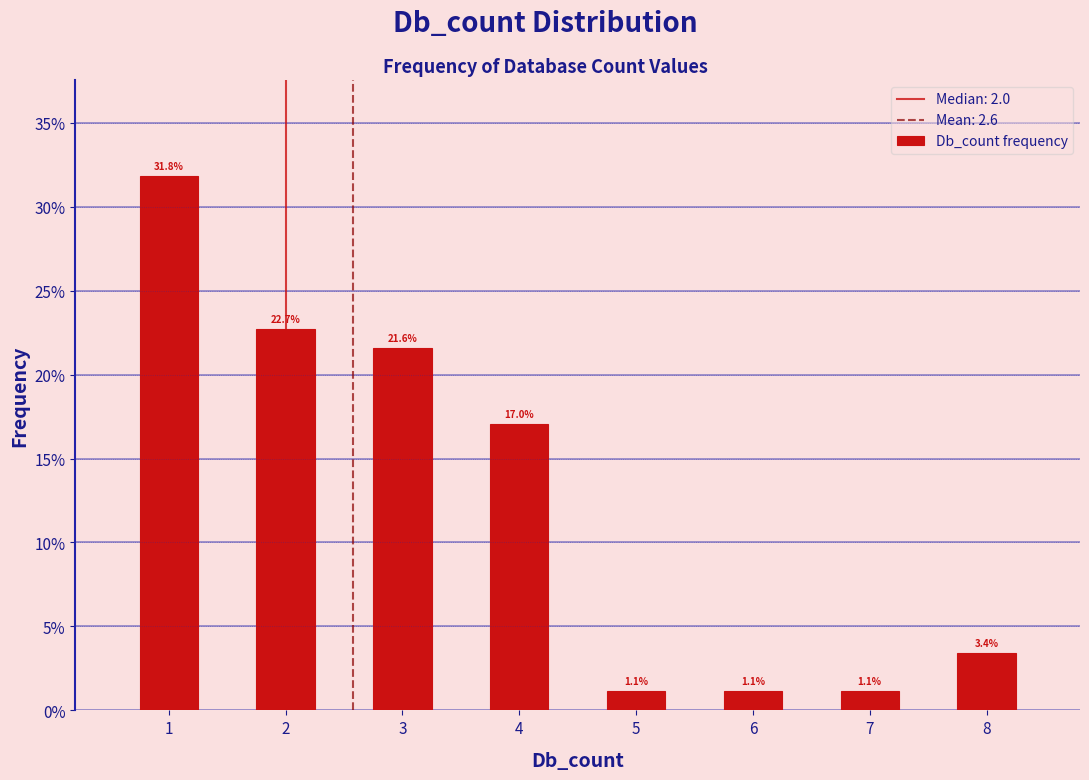

Reading left to right, list all the values displayed in this chart.

31.8	22.7	21.6	17.0	1.1	1.1	1.1	3.4